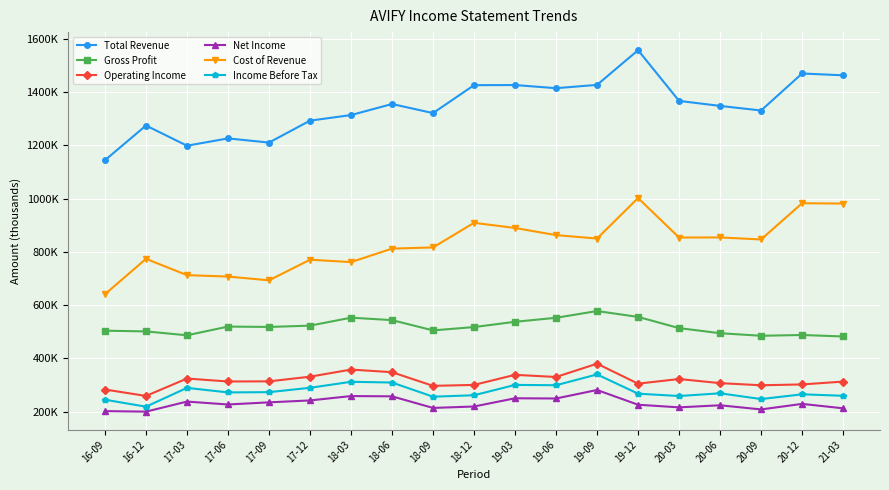

Reading left to right, what are all the values shown in this chart?

Total Revenue: 16-09=1144400	16-12=1274700	17-03=1198800	17-06=1226300	17-09=1210600	17-12=1293000	18-03=1314000	18-06=1355500	18-09=1321400	18-12=1426300	19-03=1426800	19-06=1415000	19-09=1427400	19-12=1557800	20-03=1367200	20-06=1348400	20-09=1331100	20-12=1470200	21-03=1463400
Gross Profit: 16-09=503700	16-12=501000	17-03=486400	17-06=519100	17-09=517800	17-12=522600	18-03=552600	18-06=543400	18-09=504800	18-12=517300	19-03=537100	19-06=552200	19-09=577500	19-12=555500	20-03=513400	20-06=494200	20-09=484600	20-12=487500	21-03=482000
Operating Income: 16-09=282600	16-12=258500	17-03=323900	17-06=312800	17-09=313300	17-12=330800	18-03=357600	18-06=347700	18-09=296400	18-12=299900	19-03=337800	19-06=329700	19-09=379700	19-12=304600	20-03=322100	20-06=306600	20-09=298600	20-12=301700	21-03=312400
Net Income: 16-09=201400	16-12=199500	17-03=237300	17-06=226400	17-09=234400	17-12=241600	18-03=258000	18-06=257000	18-09=213400	18-12=218800	19-03=249700	19-06=248900	19-09=280800	19-12=225400	20-03=215600	20-06=223400	20-09=207800	20-12=228600	21-03=212000
Cost of Revenue: 16-09=640700	16-12=773700	17-03=712400	17-06=707100	17-09=692900	17-12=770400	18-03=761400	18-06=812100	18-09=816600	18-12=909000	19-03=889700	19-06=862800	19-09=850000	19-12=1002200	20-03=853800	20-06=854100	20-09=846500	20-12=982700	21-03=981400
Income Before Tax: 16-09=244300	16-12=218100	17-03=288800	17-06=271700	17-09=272700	17-12=289100	18-03=311600	18-06=308900	18-09=255600	18-12=261100	19-03=299900	19-06=298700	19-09=339300	19-12=267000	20-03=258200	20-06=268400	20-09=246700	20-12=264600	21-03=259100